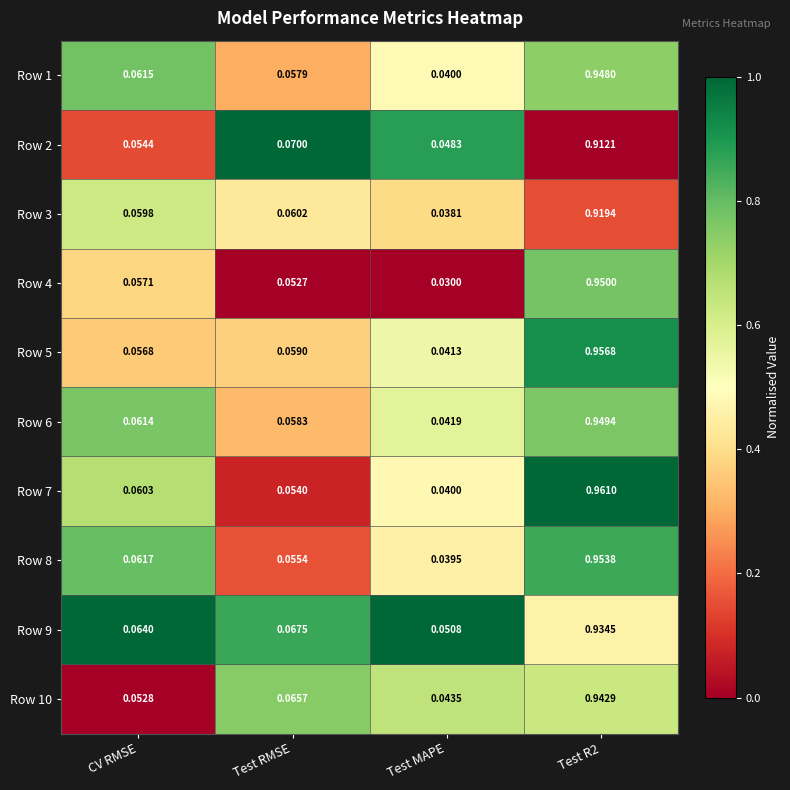

At which category does the chart reach its peak across all series?

Test R2